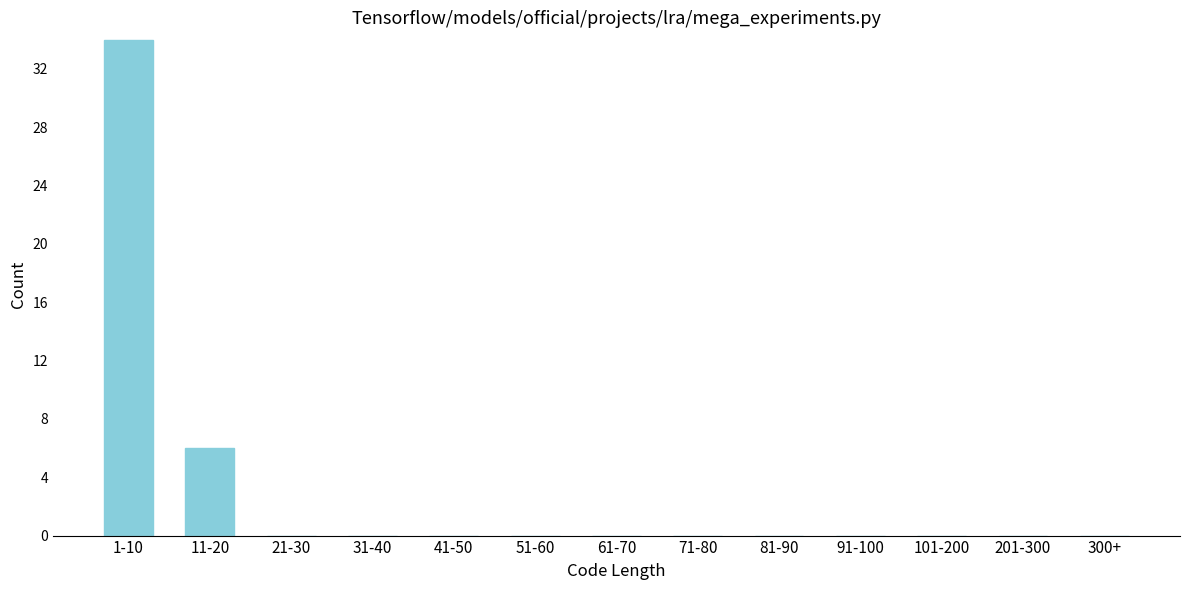

Reading left to right, what are all the values shown in this chart?

1-10=34	11-20=6	21-30=0	31-40=0	41-50=0	51-60=0	61-70=0	71-80=0	81-90=0	91-100=0	101-200=0	201-300=0	300+=0